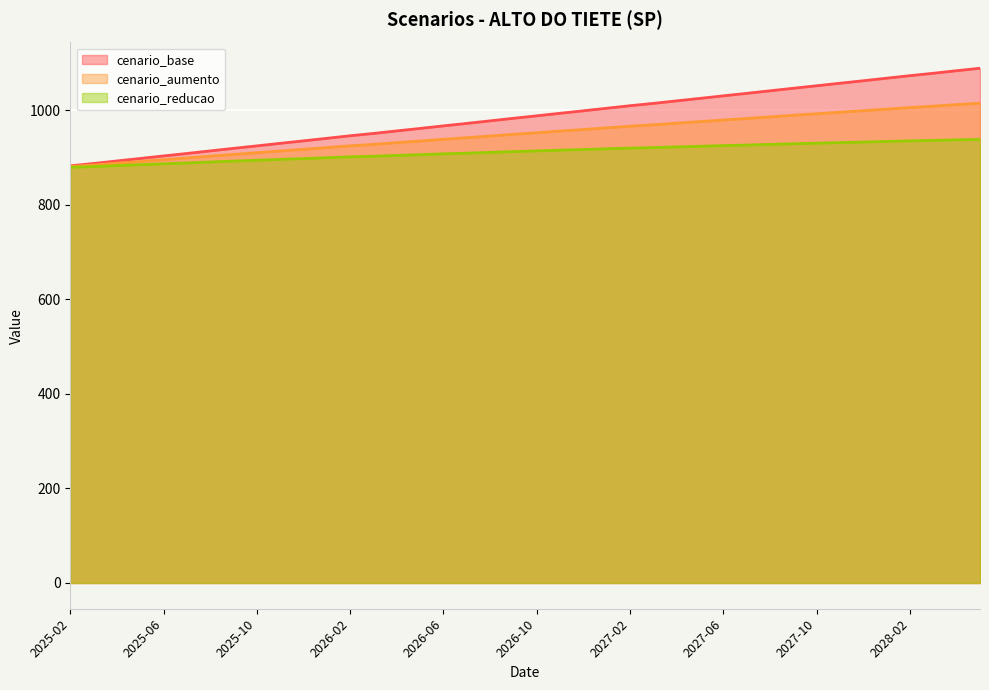

True or false: cenario_base and cenario_reducao cross at least once.

False